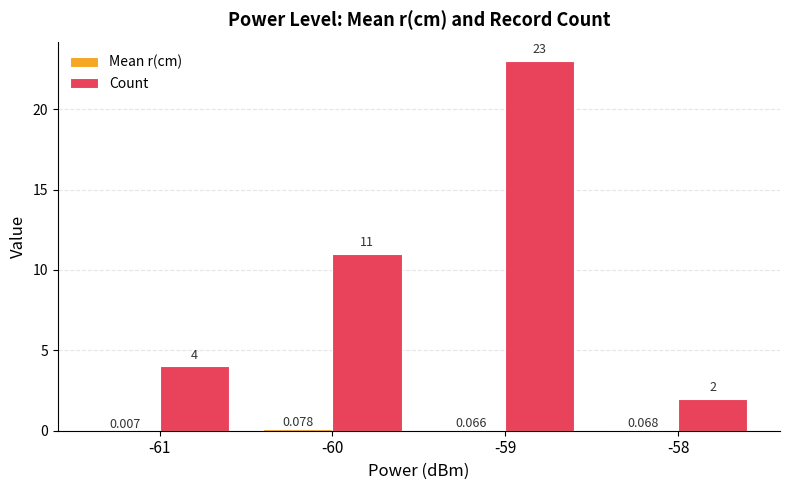

Between -60 and -59, which series saw the biggest shift?

Count